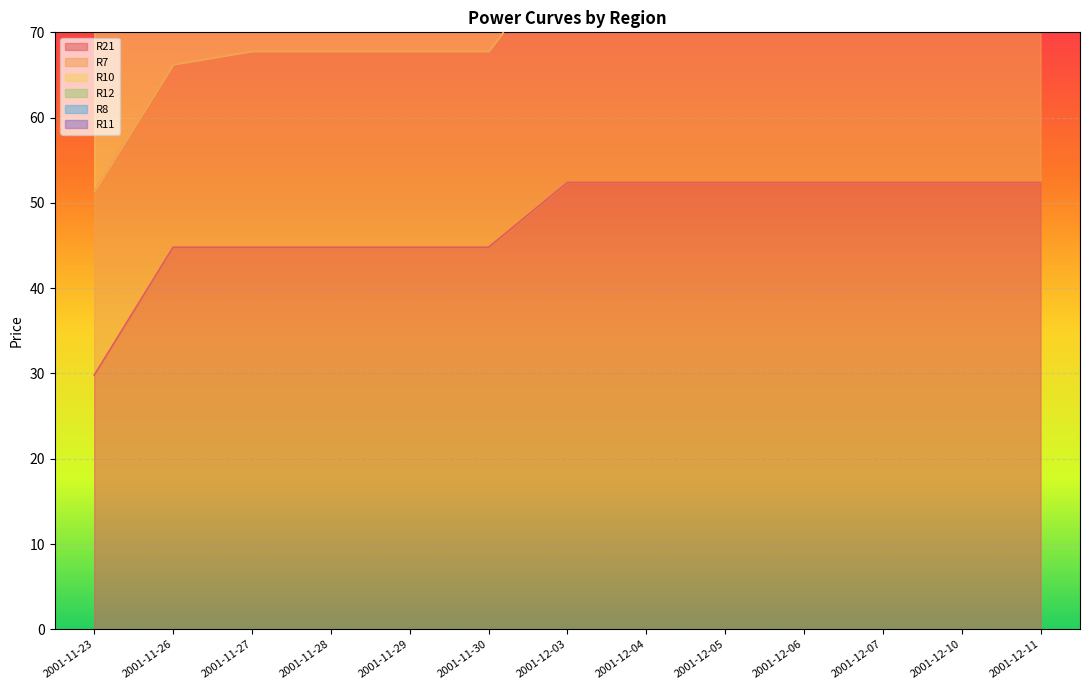

What is the difference between the second highest and minimum values in the R8 series?

57.9